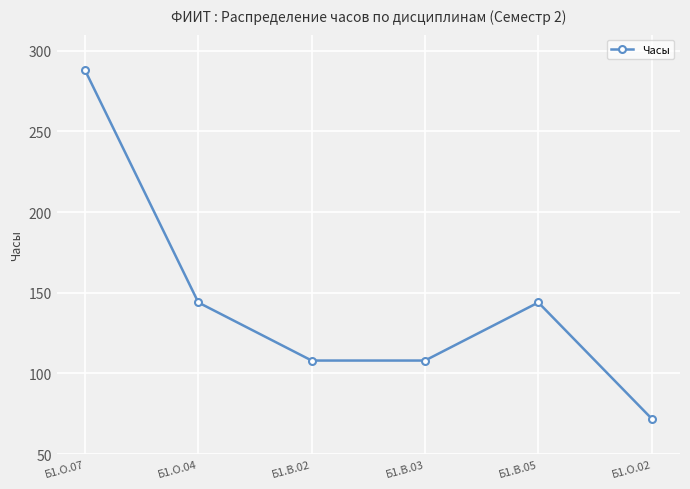

What is the difference between the values at Б1.В.03 and Б1.О.07?

180